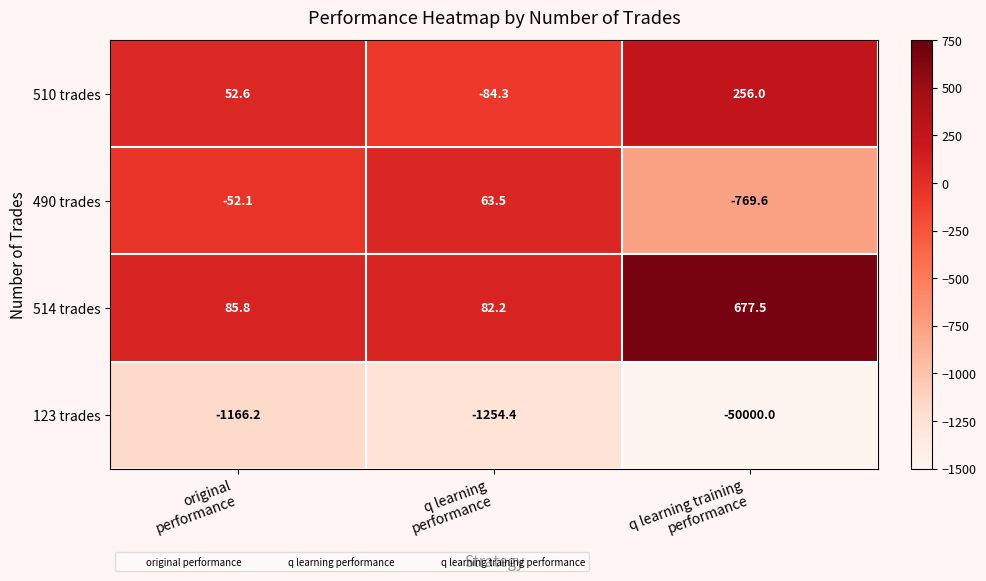

What is the total value across all series at q learning
performance?

-1193.0